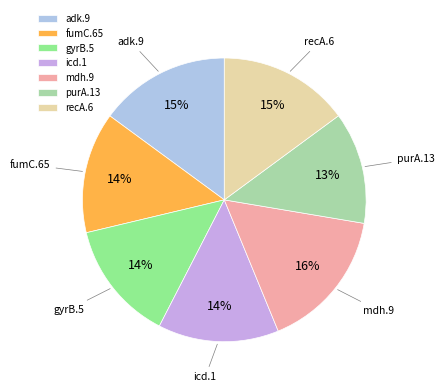

Approximately how many times larger is the value at gyrB.5 compared to purA.13?

1.1